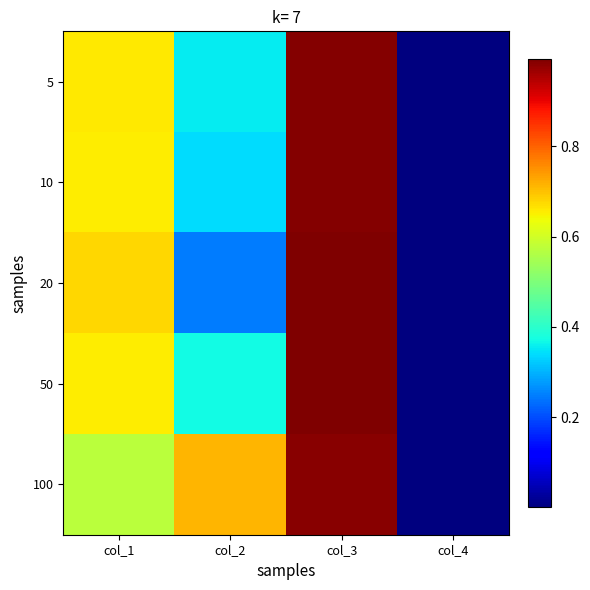

Reading right to left, what are all the values shown in this chart?

5: col_4=0.0	col_3=1.0	col_2=0.4	col_1=0.7
10: col_4=0.0	col_3=1.0	col_2=0.3	col_1=0.7
20: col_4=0.0	col_3=1.0	col_2=0.2	col_1=0.7
50: col_4=0.0	col_3=1.0	col_2=0.4	col_1=0.7
100: col_4=0.0	col_3=1.0	col_2=0.7	col_1=0.6